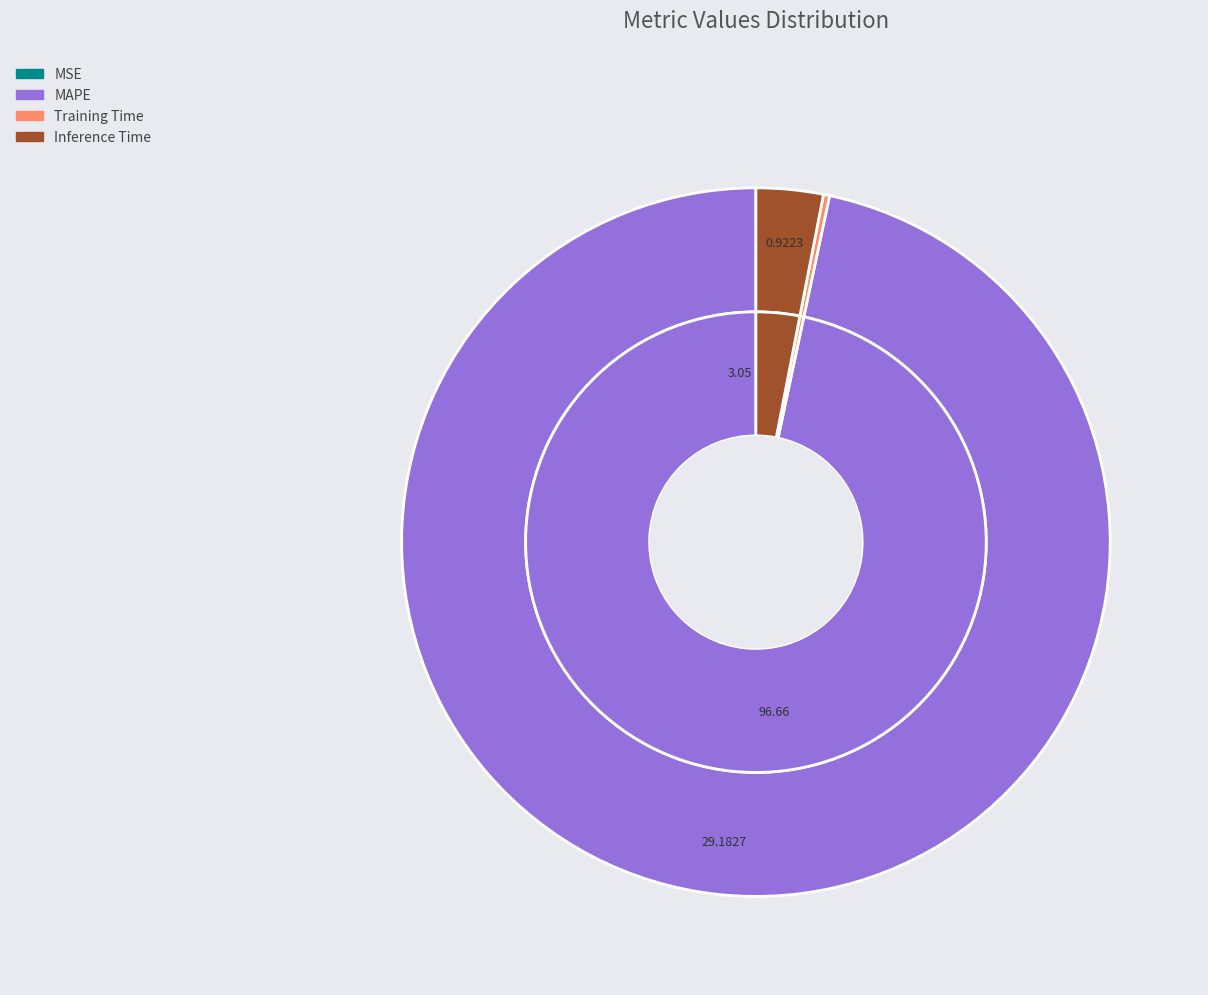

Is it true that Inference Time is 3% of the pie?

True